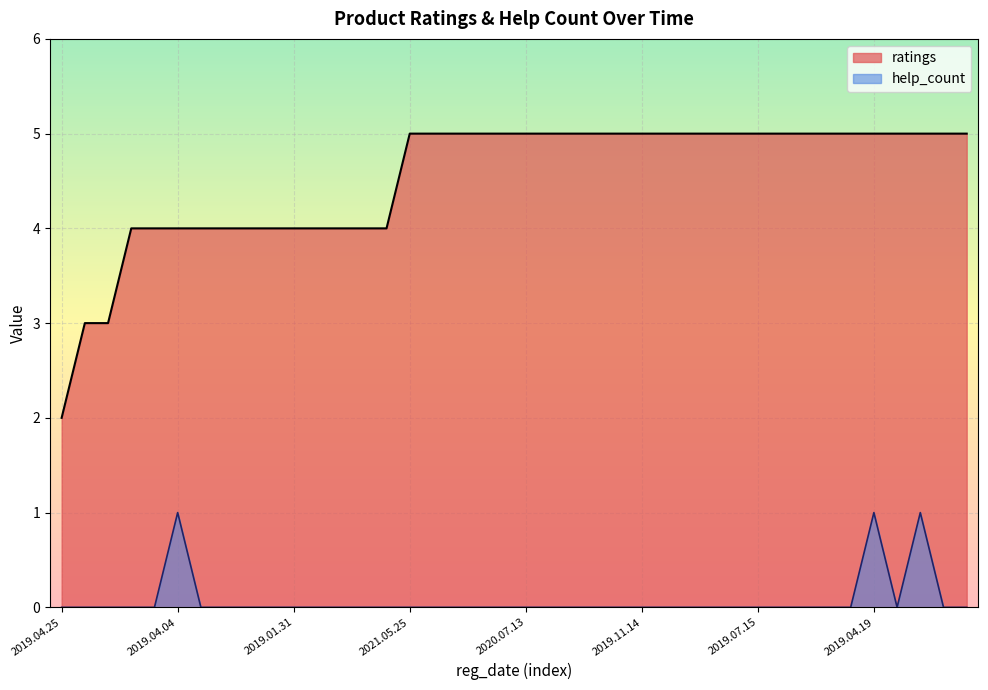

Is it true that ratings equals 5 at 2019.08.29?

True